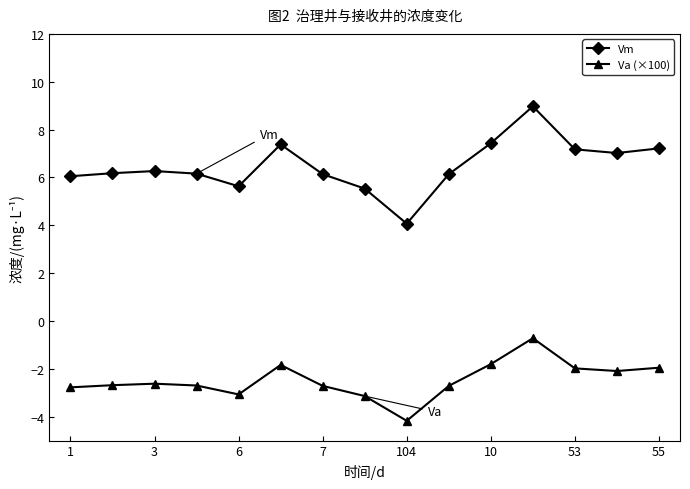

At how many categories does at least one series exceed 1?

15